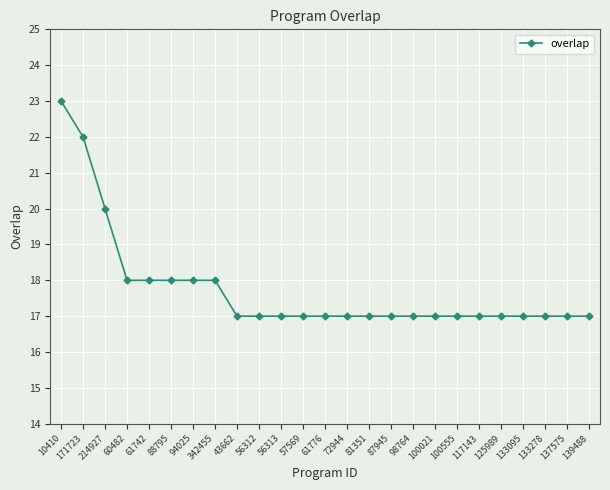

What is the change in value from 10410 to 81351?

-6